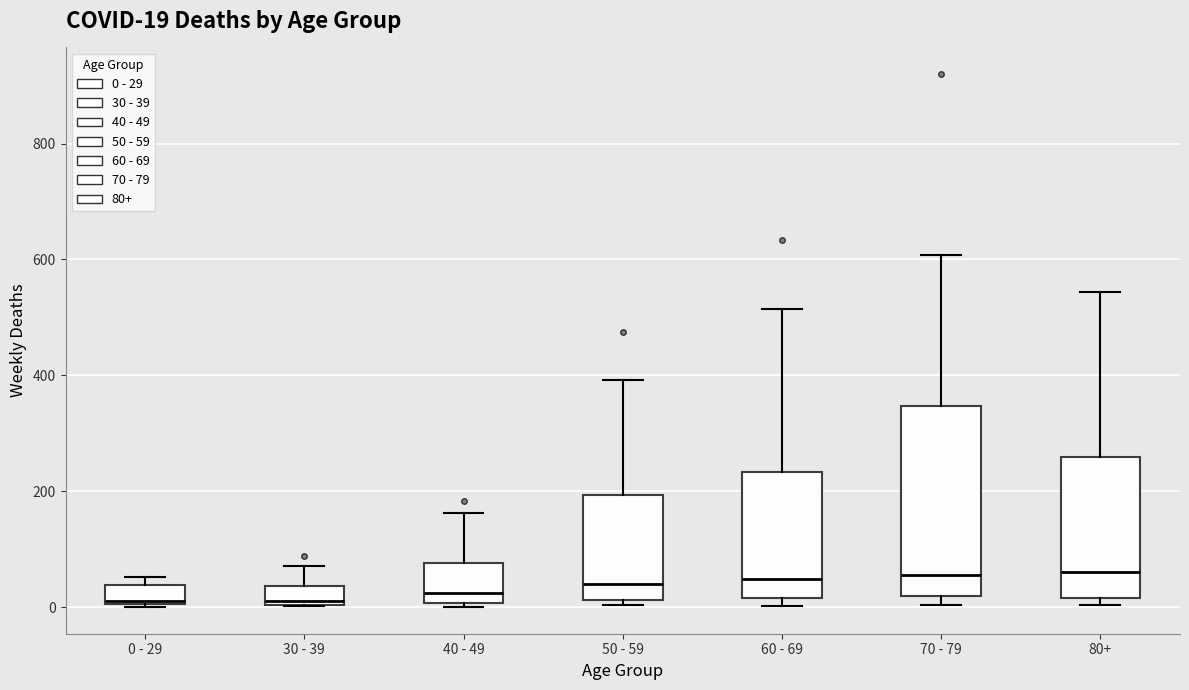

Comparing the boxes themselves (not the whiskers), which one is the tallest?

70 - 79